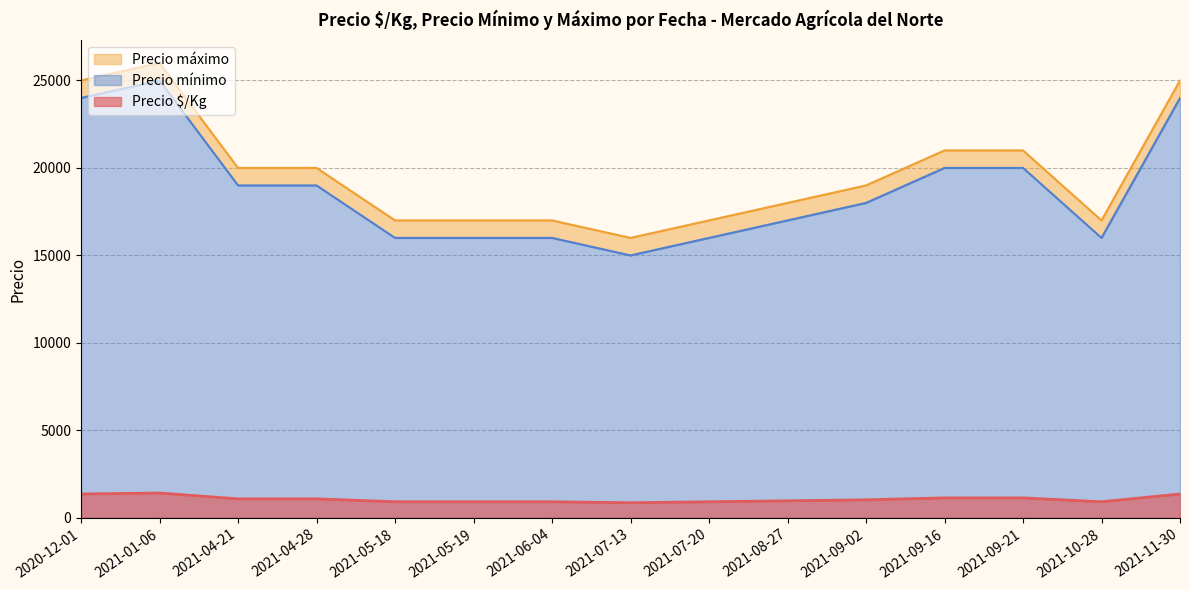

The Precio $/Kg series shows 395 at 2021-07-20. True or false?

False